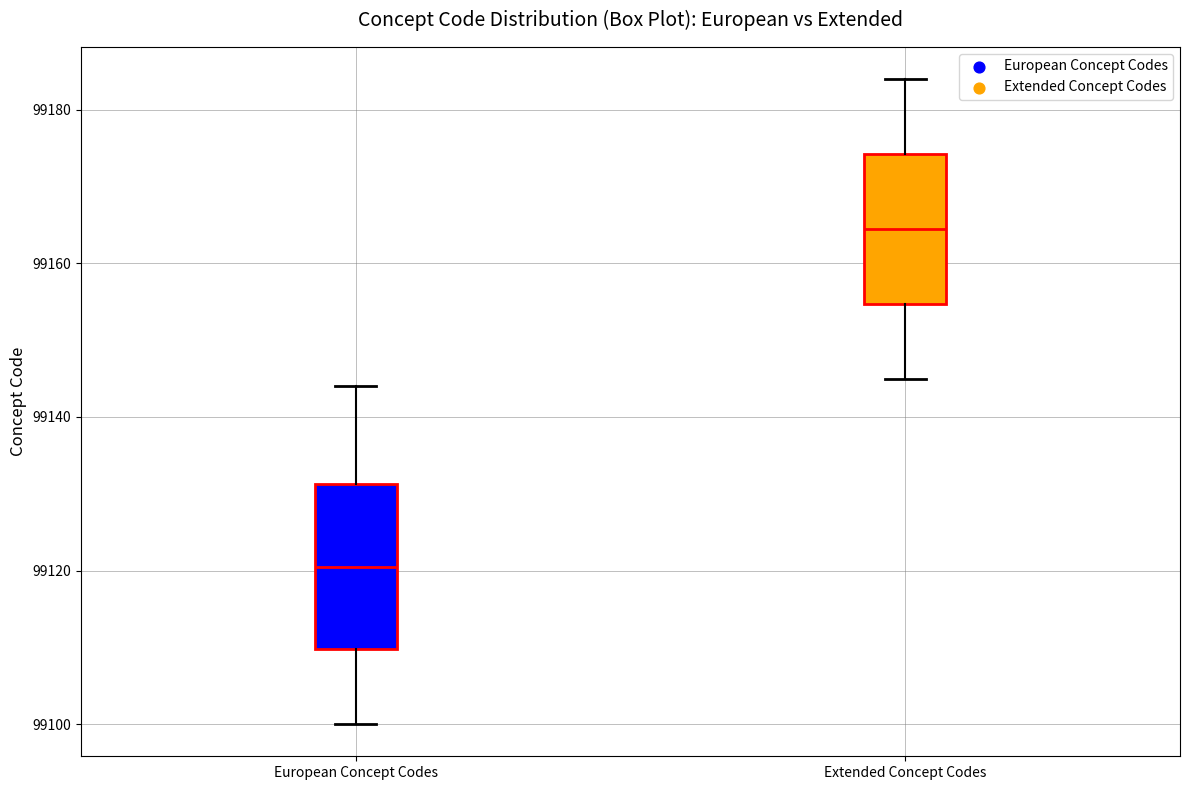

Which box has the highest median line?

Extended Concept Codes